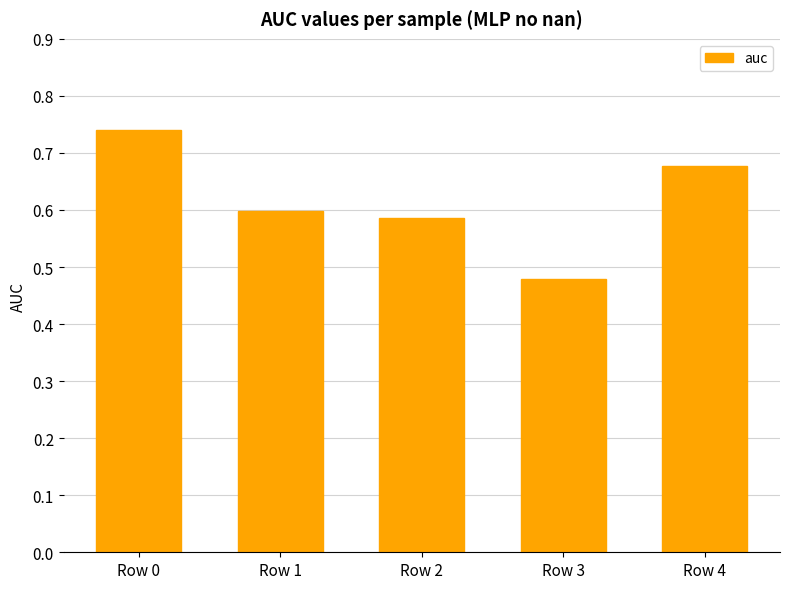

The value at Row 2 is 0.2. True or false?

False